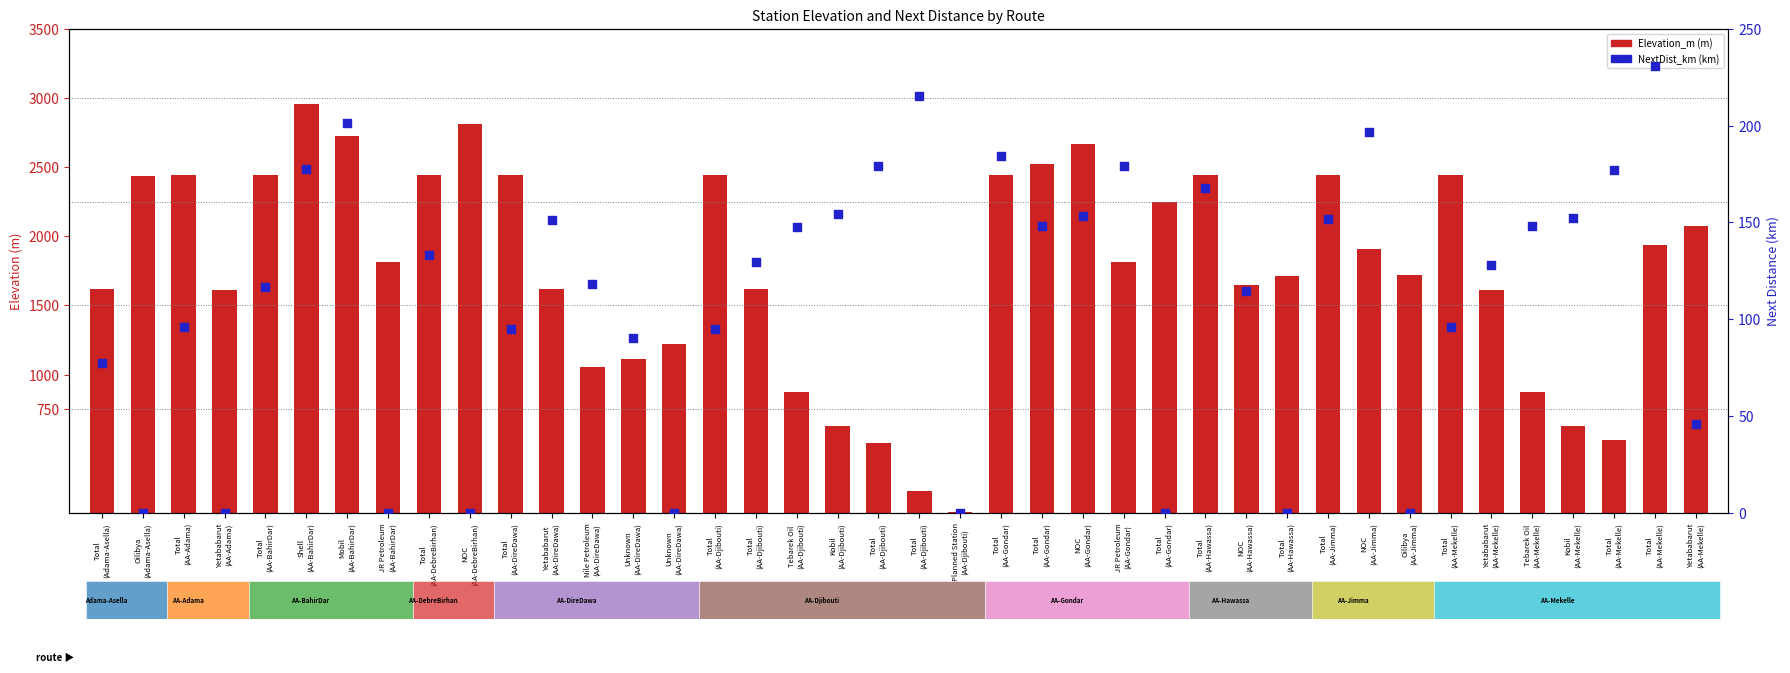

At how many categories does at least one series exceed 2618?

4